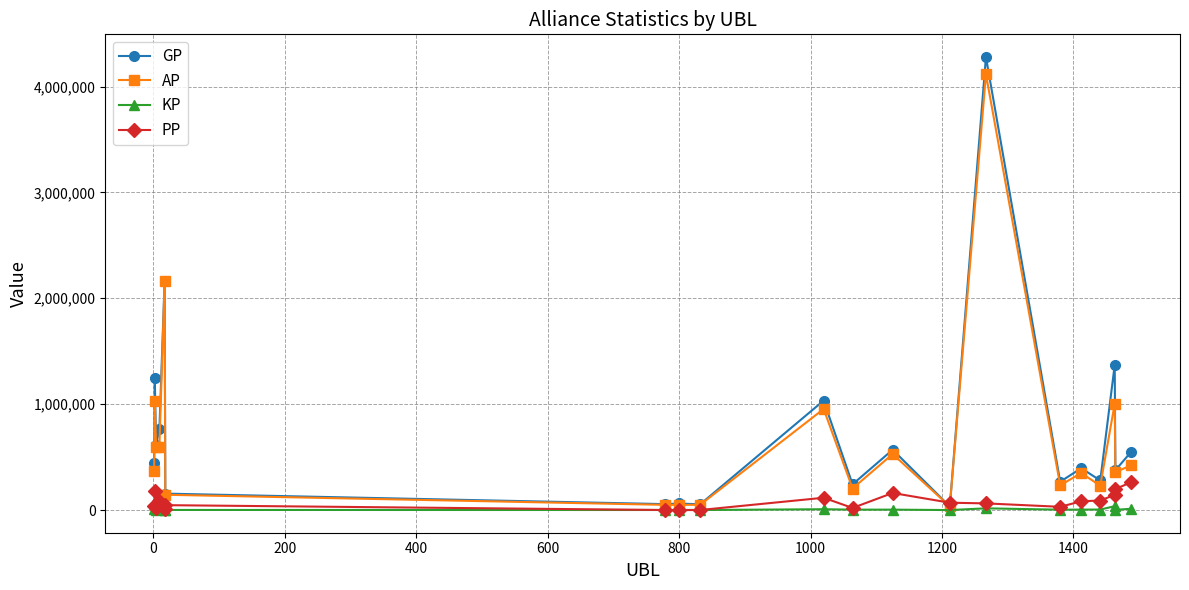

What are all the series names shown in the legend?

GP, AP, KP, PP